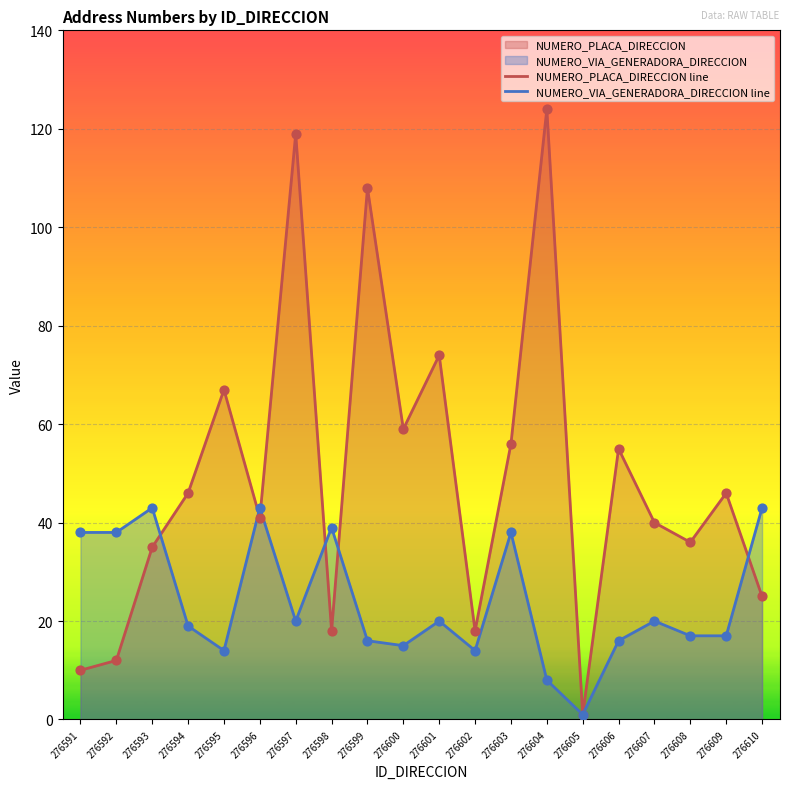

At how many categories does at least one series exceed 52?

8